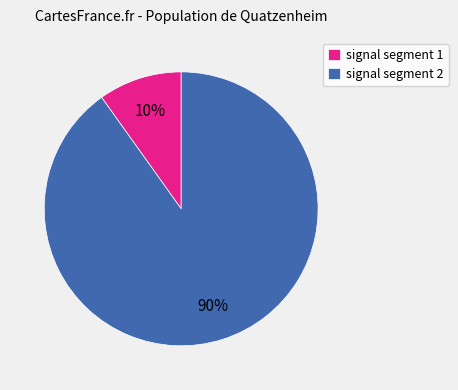

Combined, do signal segment 1 and signal segment 2 account for over 50%?

Yes